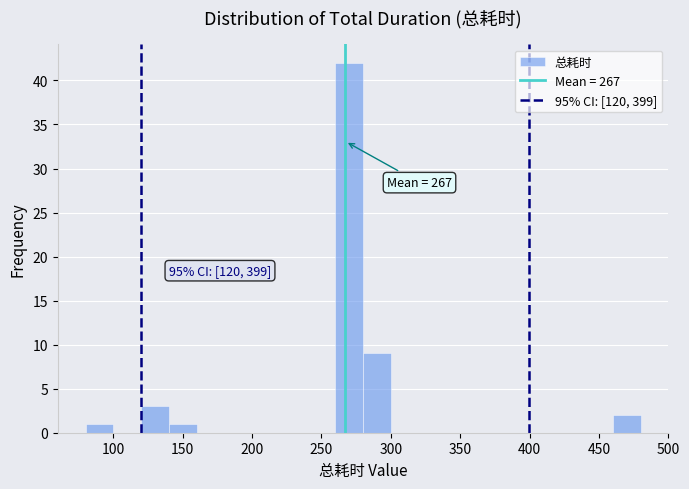

Which range on the x-axis has the tallest bar?

260 to 280